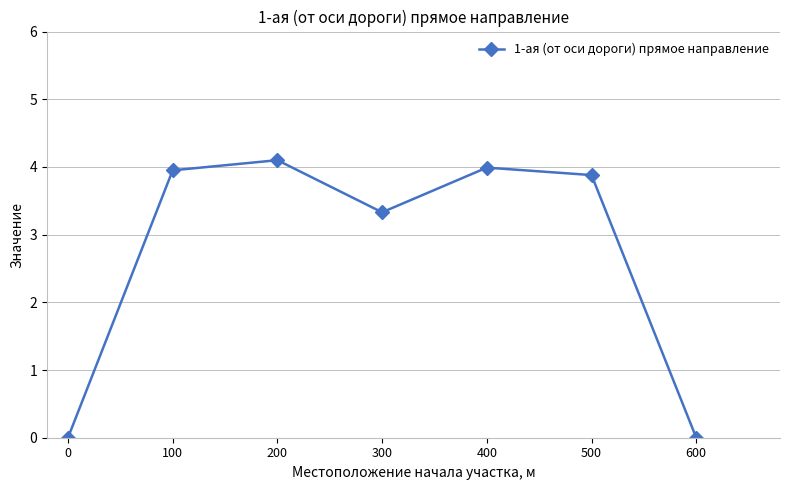

Reading left to right, what are all the values shown in this chart?

0=0.0	100=4.0	200=4.1	300=3.3	400=4.0	500=3.9	600=0.0